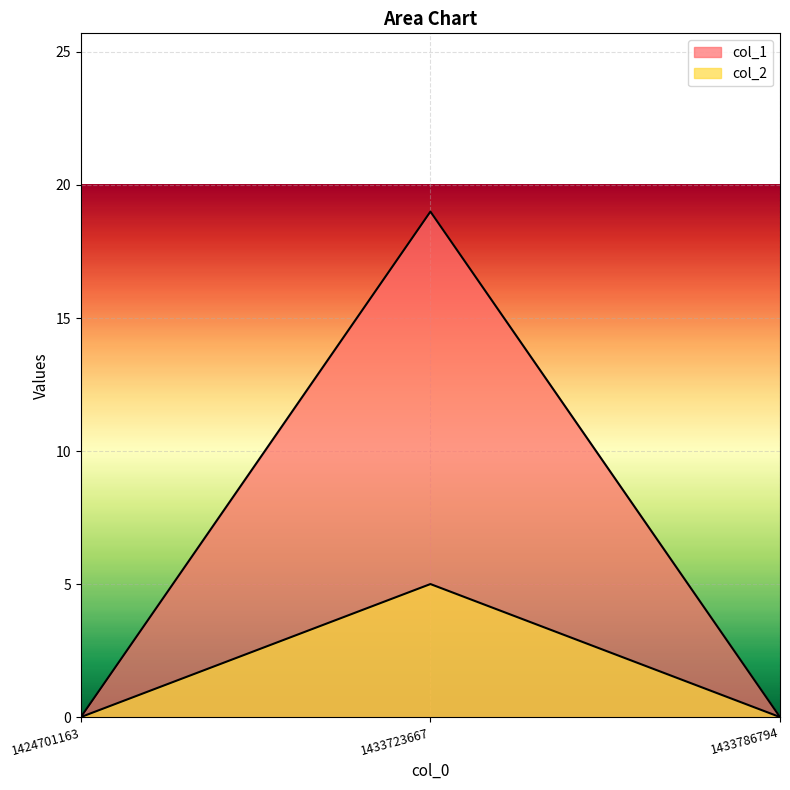

Reading left to right, extract all data points from this chart.

col_1: 1424701163=0	1433723667=19	1433786794=0
col_2: 1424701163=0	1433723667=5	1433786794=0